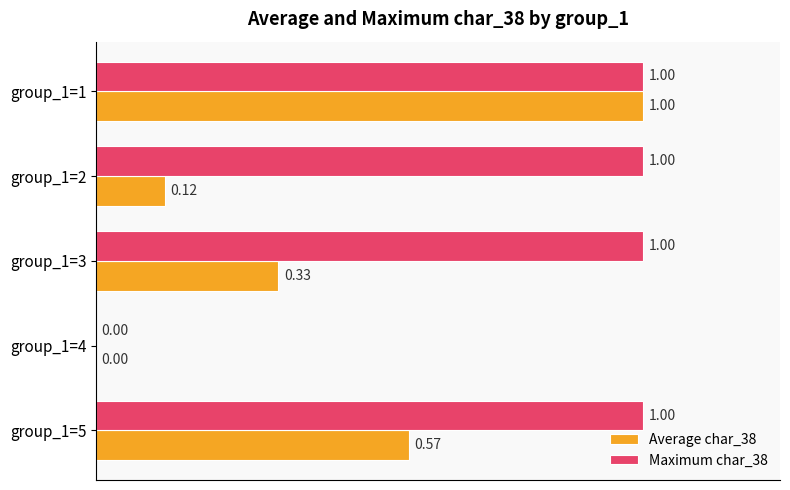

At which category is the sum across all series the highest?

group_1=1